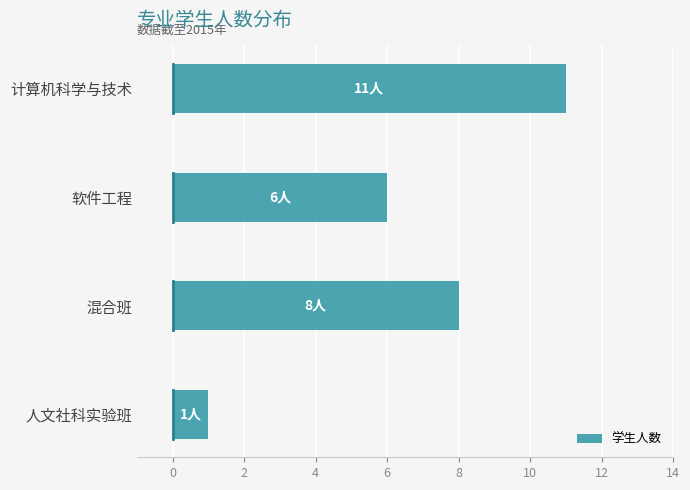

What is the difference between the maximum and minimum values?

10